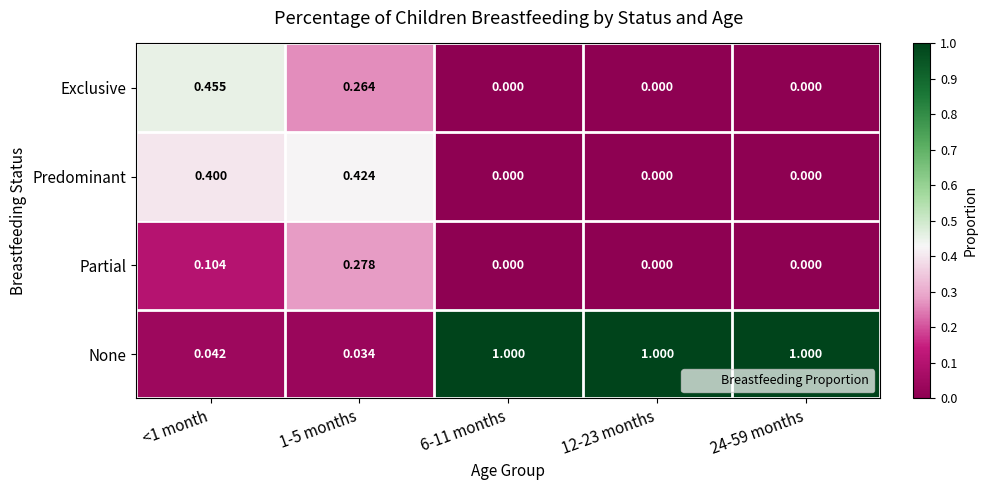

Between 1-5 months and 6-11 months, which series saw the biggest shift?

None